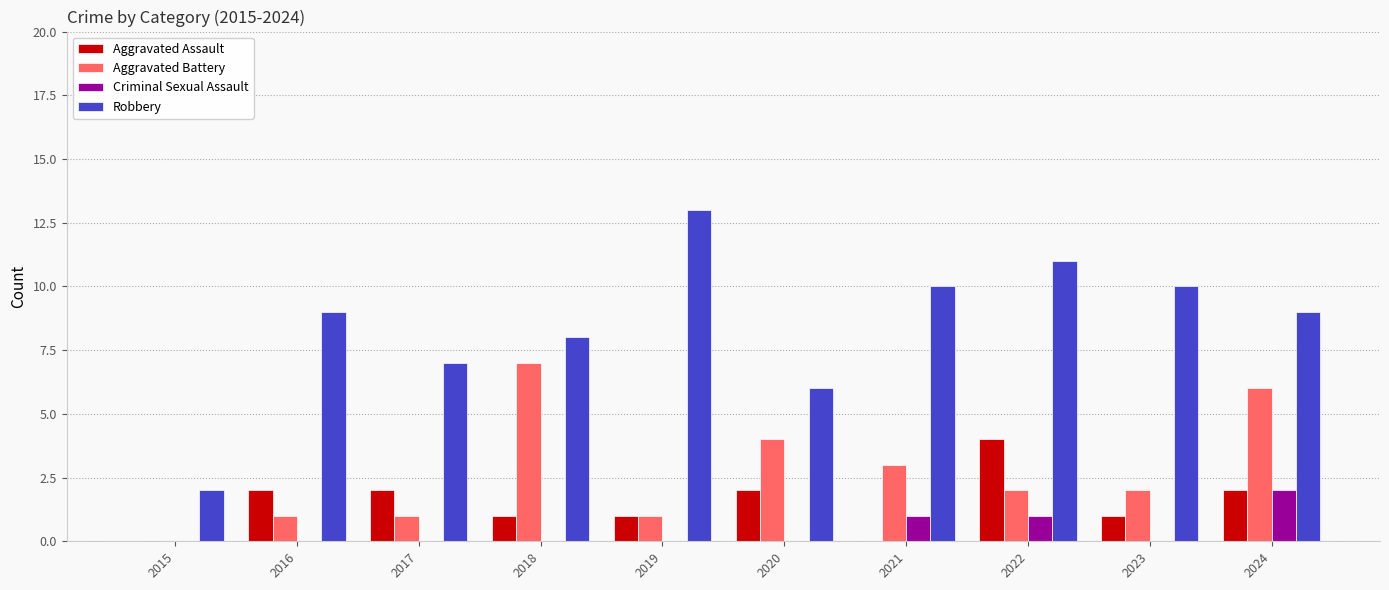

Which label corresponds to the largest value in the chart?

2019